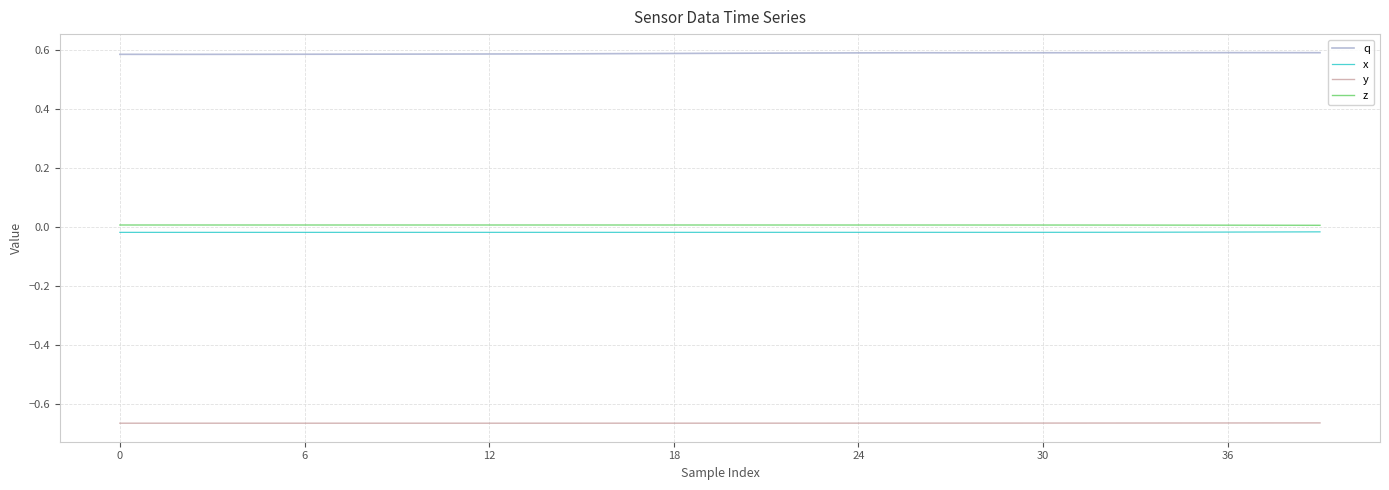

True or false: y and z cross at least once.

False